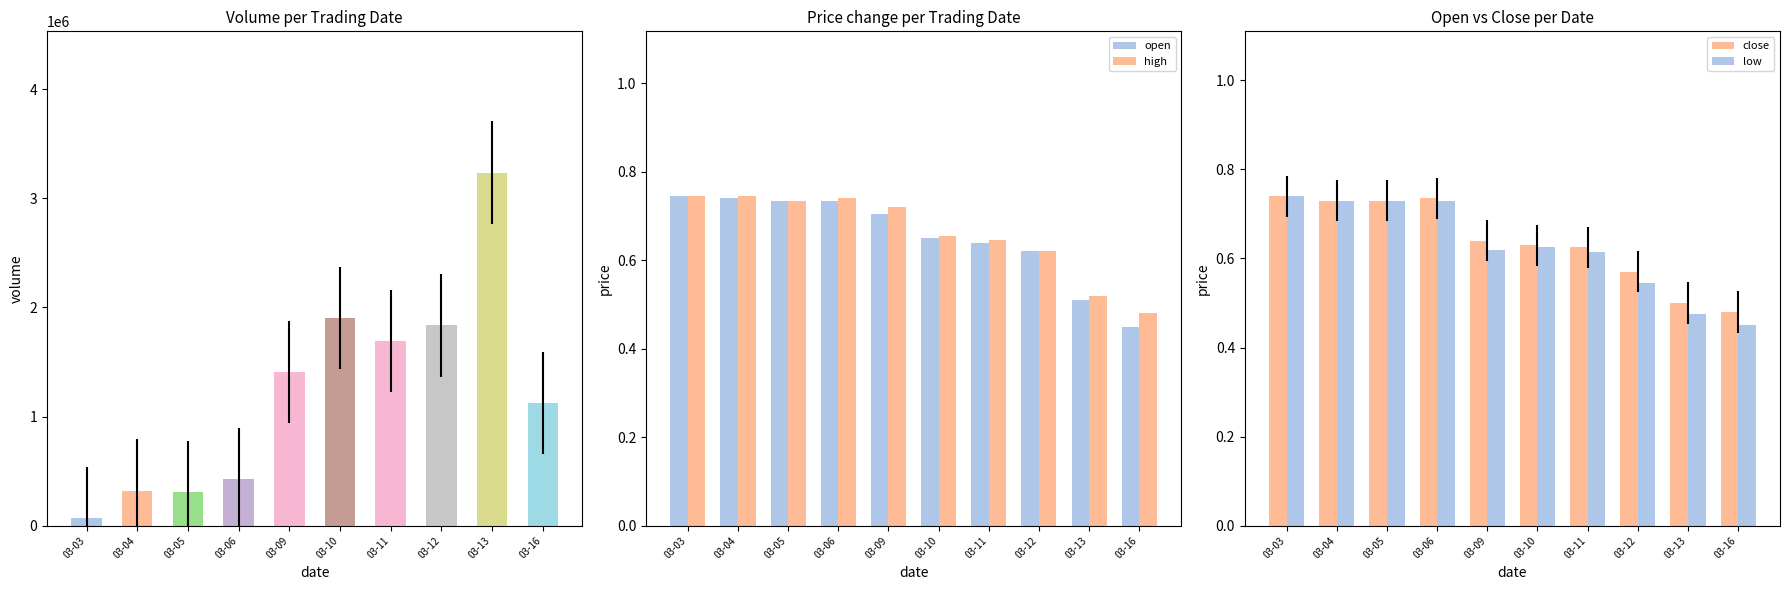

At 2020-03-12, list the series in order from largest to smallest.

vol, open, high, close, low